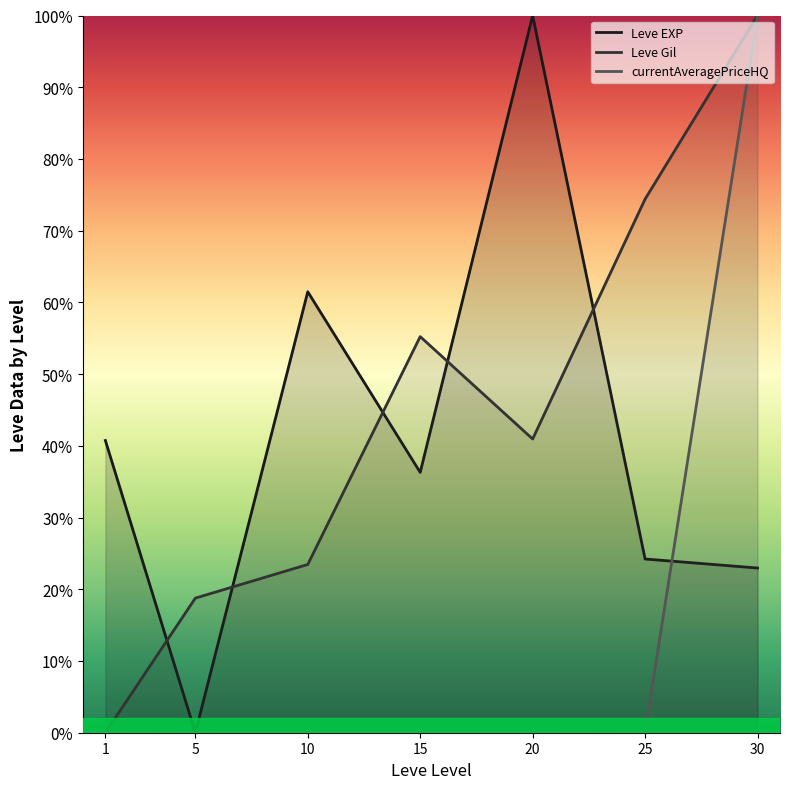

Where is the first local minimum for Leve Gil?

20